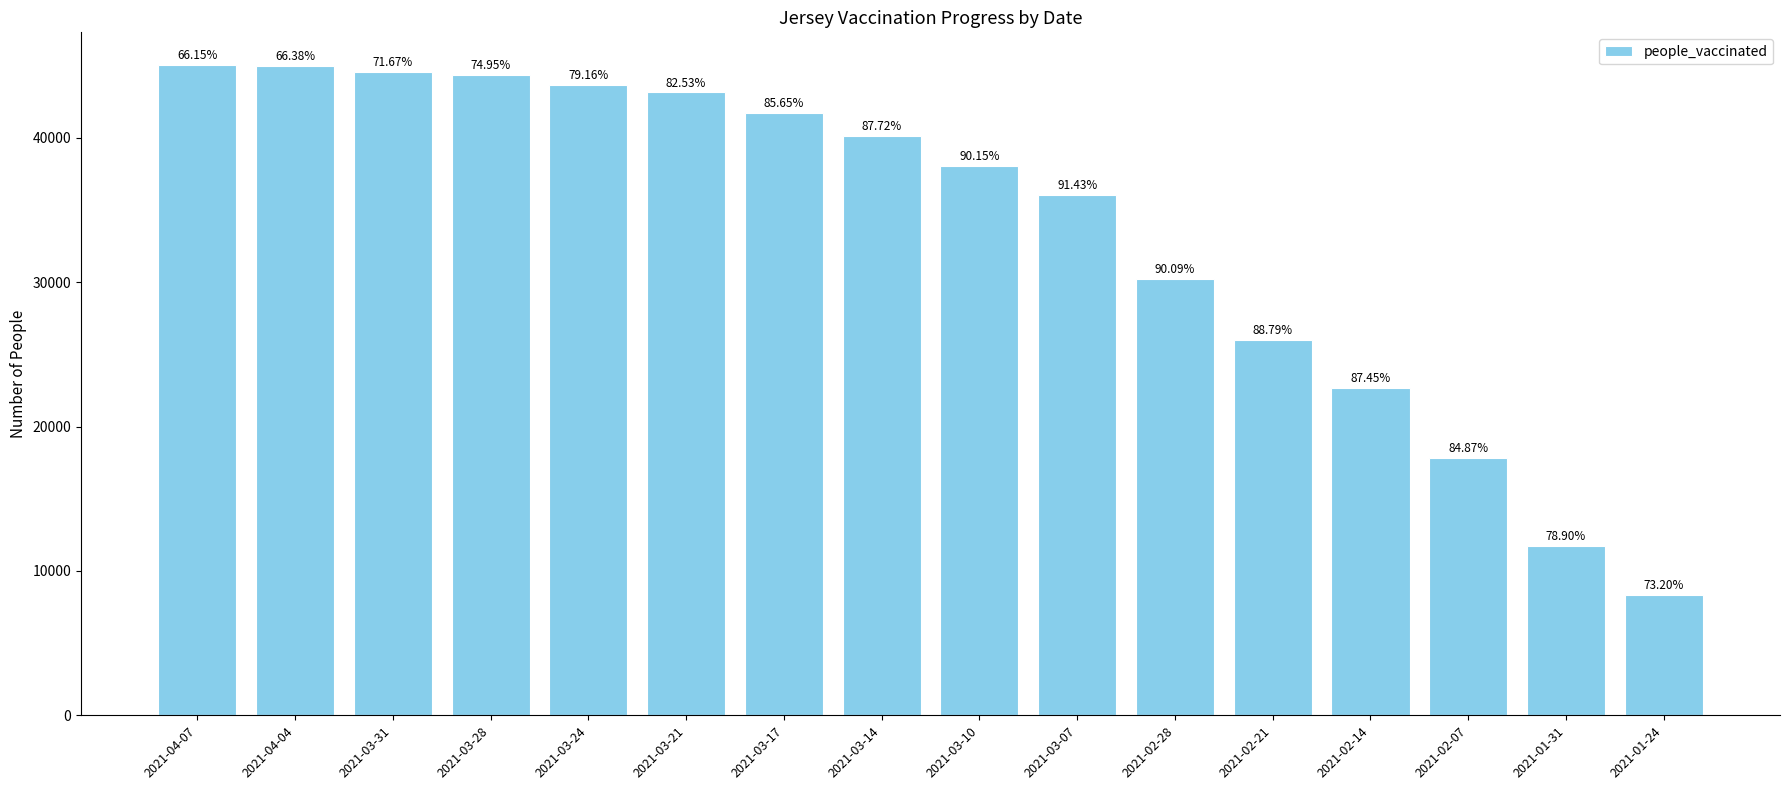

What is the sum of the values at 2021-02-21 and 2021-03-31?

70551